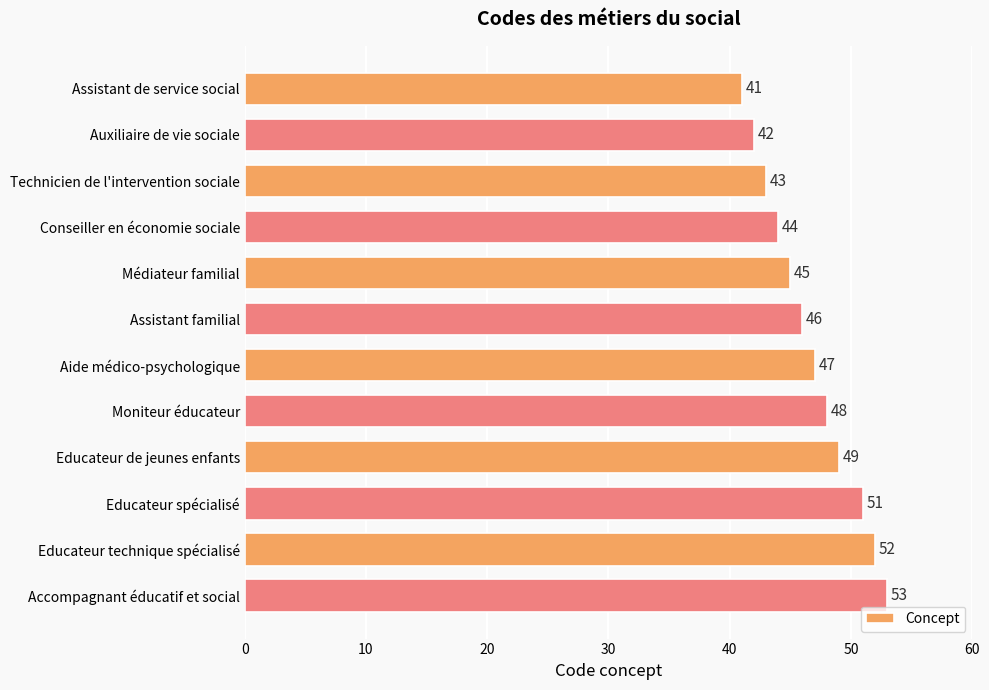

Is it true that the value at Médiateur familial is 45?

True